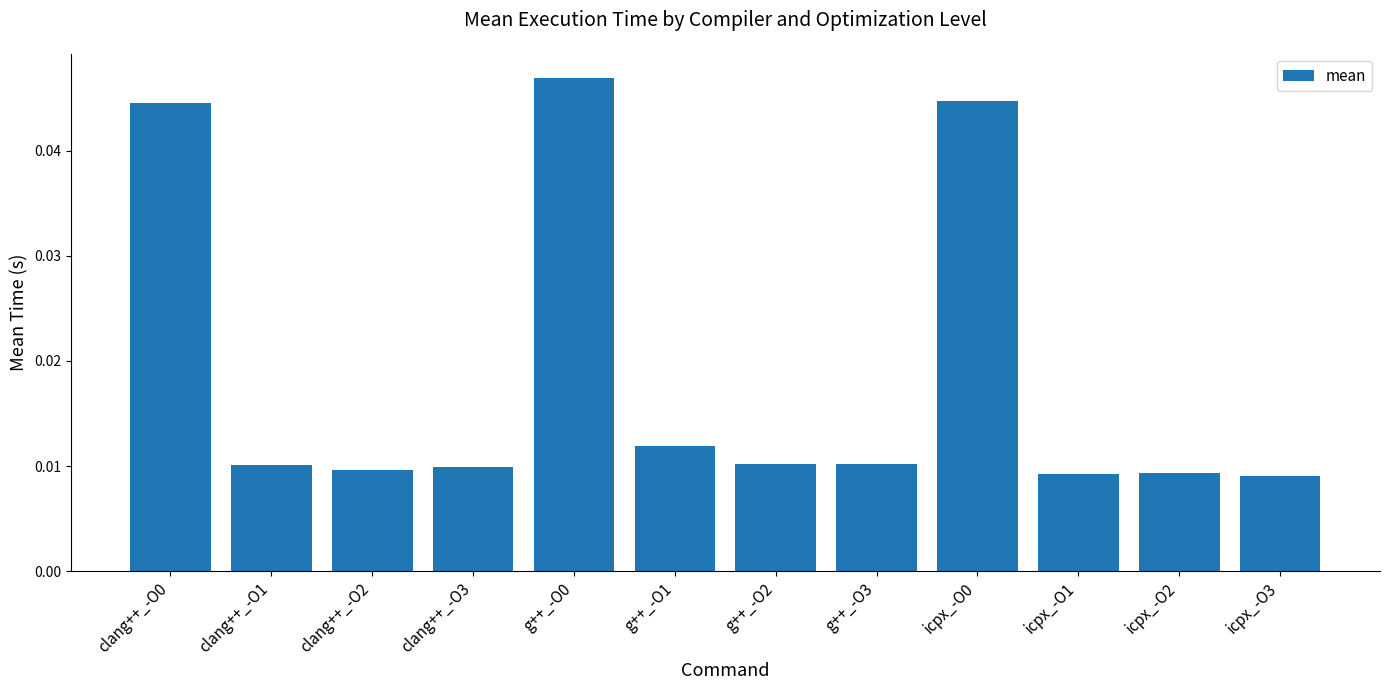

Which has a higher value, g++_-O1 or clang++_-O1?

g++_-O1